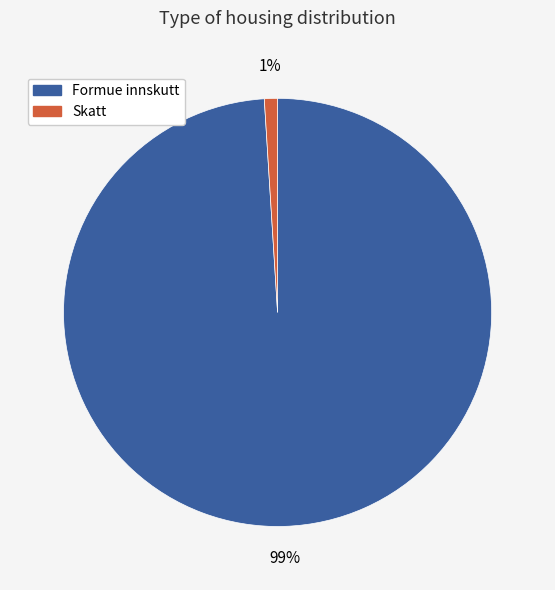

To the nearest percent, what portion does Skatt represent?

1%